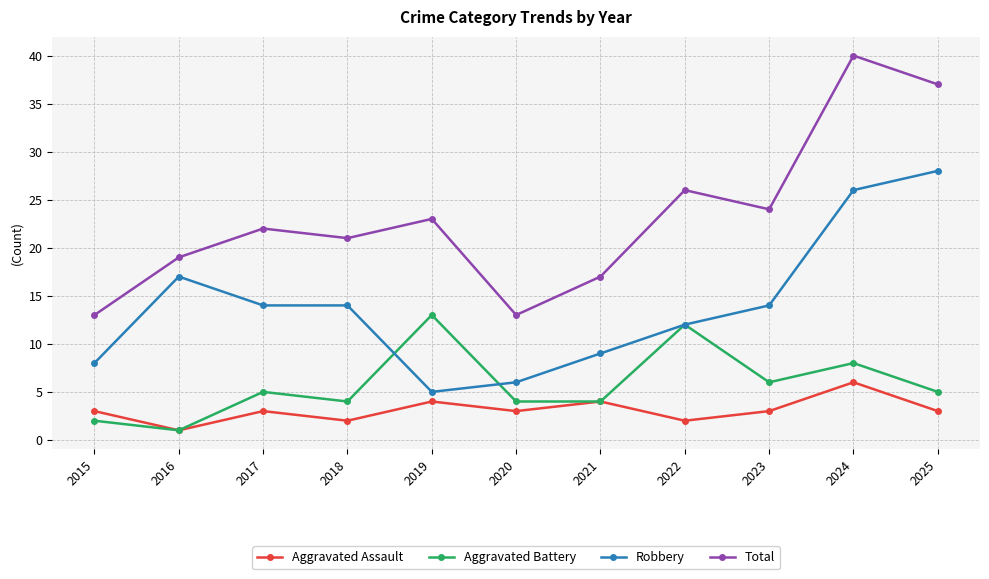

What is the total value across all series at 2025?

73